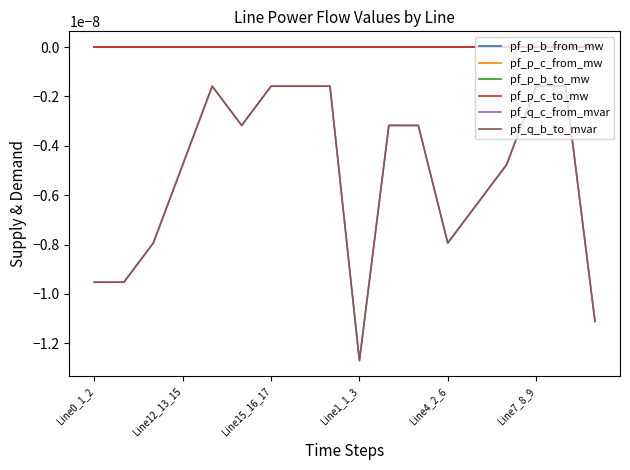

How many interior local peaks does the pf_p_c_to_mw series have?

4